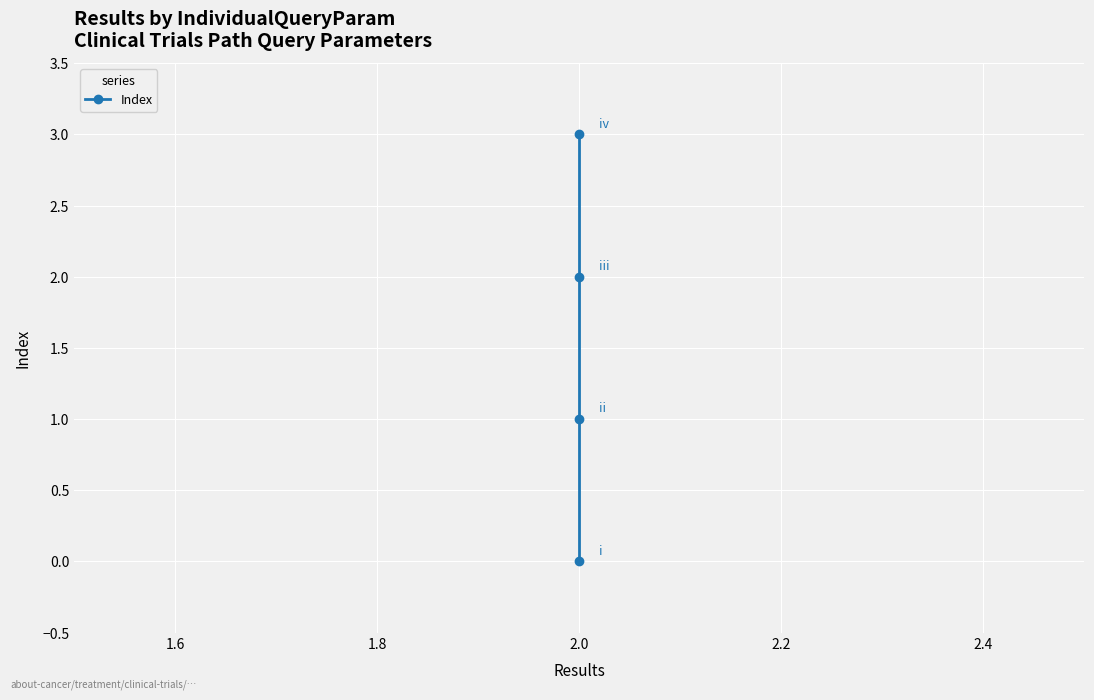

What is the maximum value shown in the chart?

3